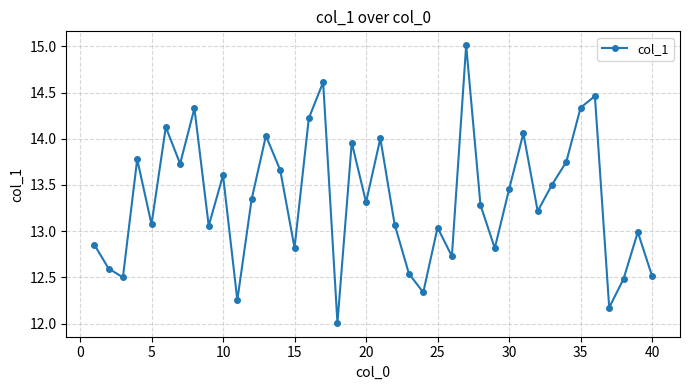

What is the sum of all values?

533.6